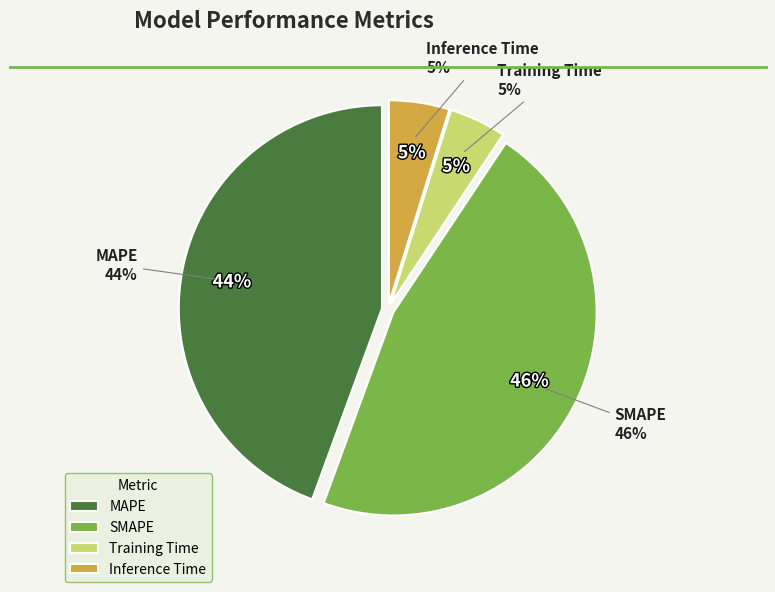

What is the largest slice in the pie chart?

SMAPE